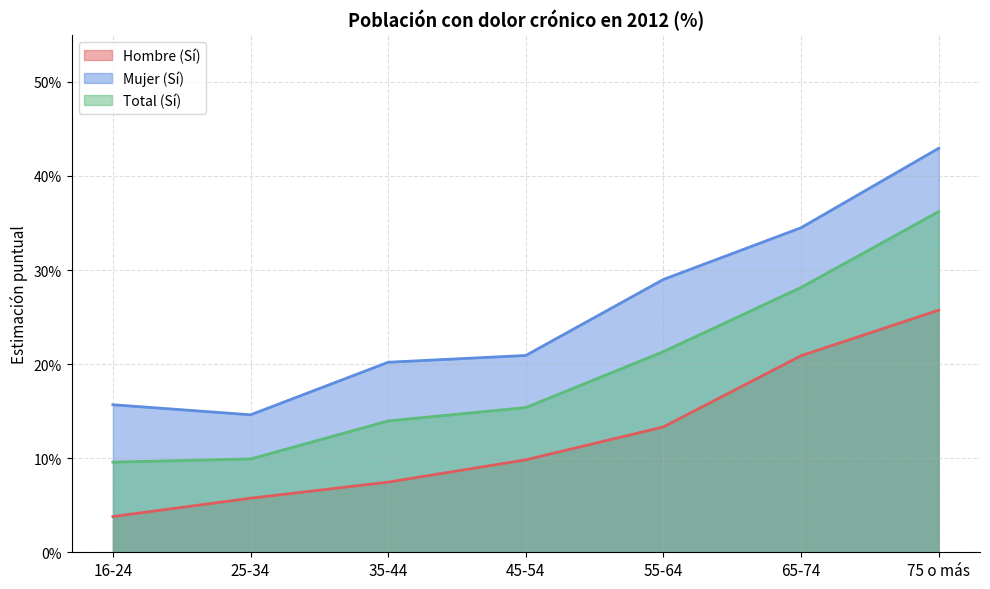

At which category is the sum across all series the highest?

75 o más